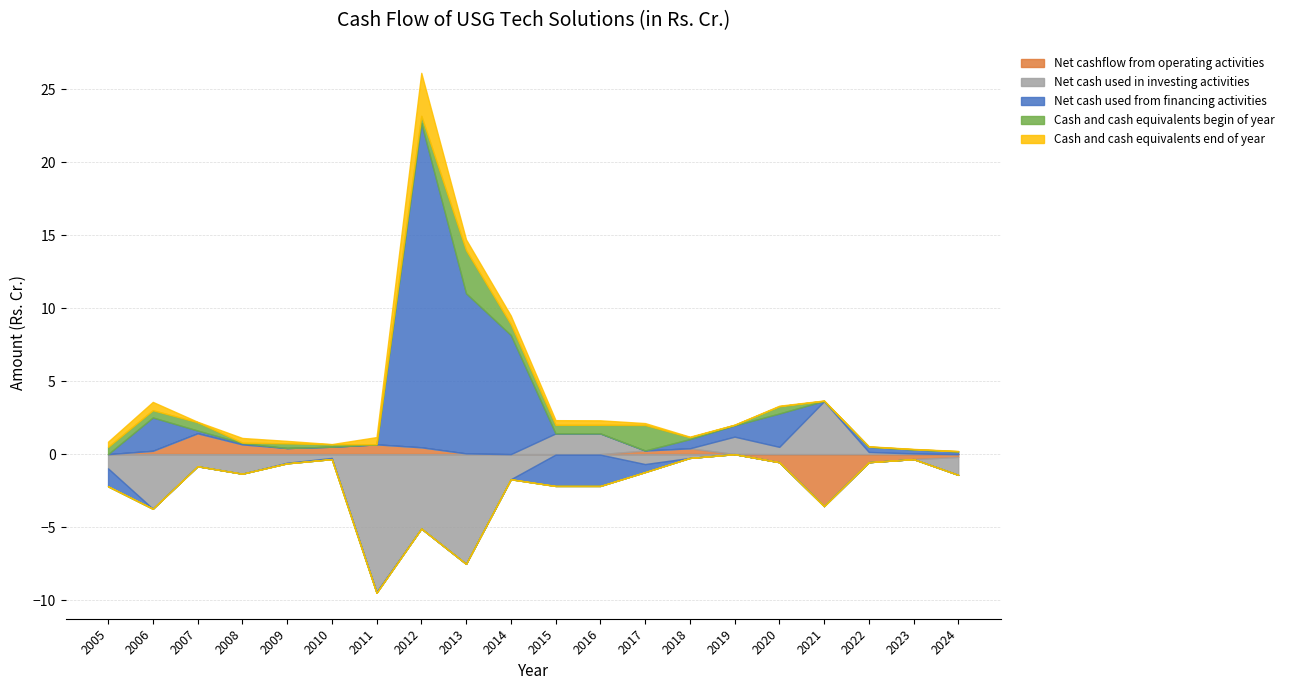

Which category has the highest value across all series?

2012